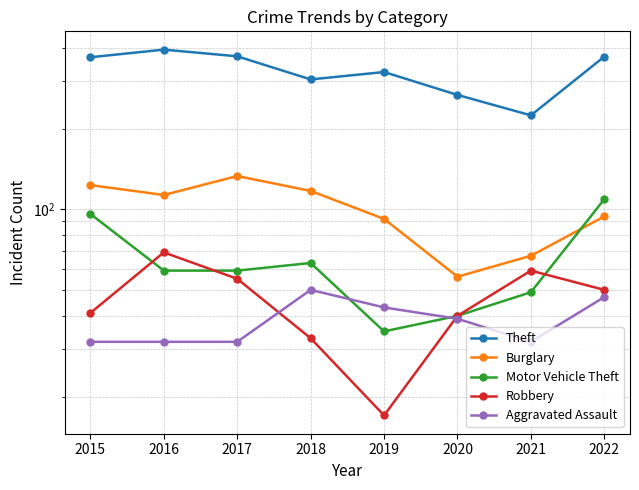

Reading left to right, transcribe all the data shown in this chart.

Theft: 369	394	372	305	325	267	224	371
Burglary: 123	113	133	117	92	56	67	94
Motor Vehicle Theft: 96	59	59	63	35	40	49	109
Robbery: 41	69	55	33	17	40	59	50
Aggravated Assault: 32	32	32	50	43	39	32	47